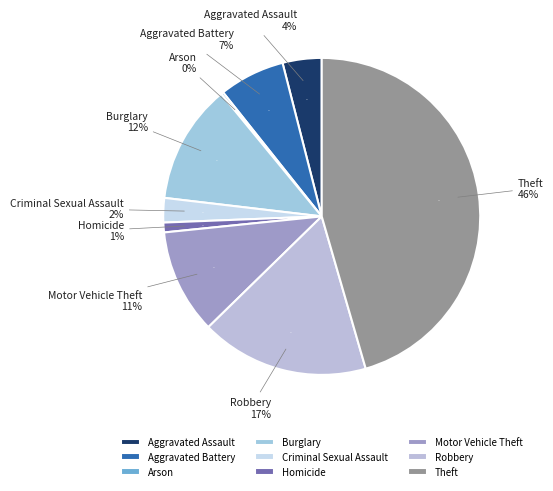

The Aggravated Assault slice represents 16% of the pie. True or false?

False